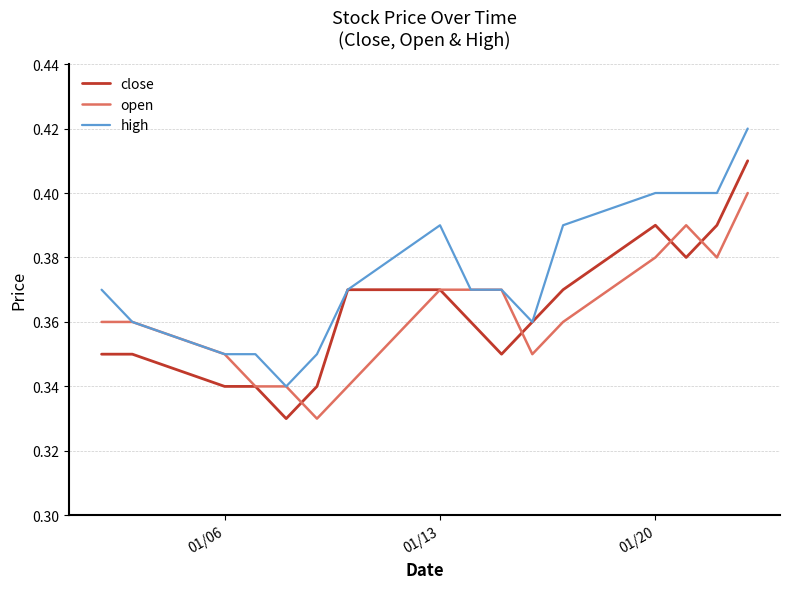

How many lines are shown in the chart?

3